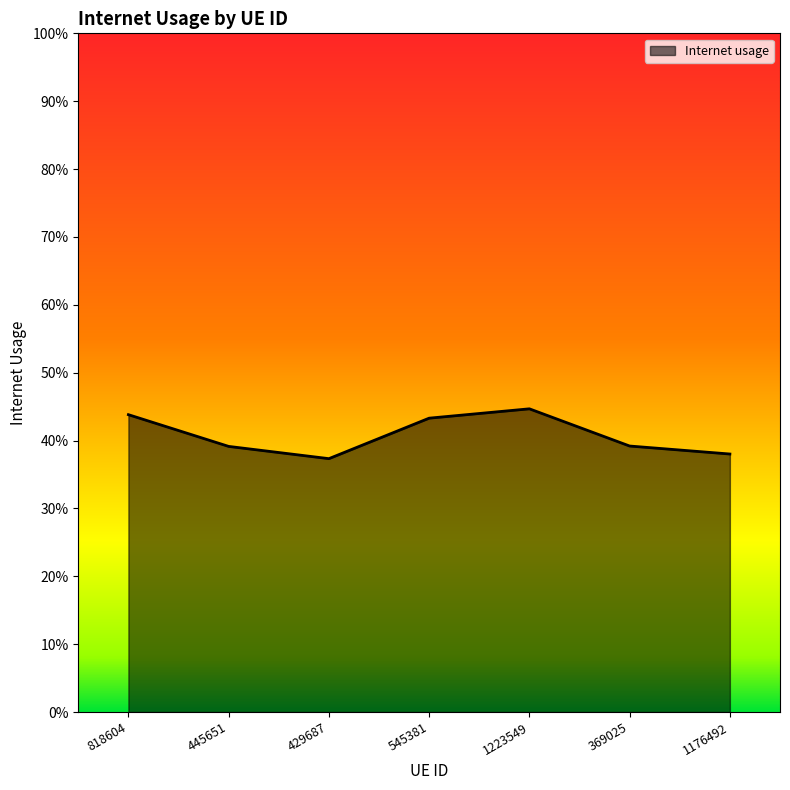

What is the difference between the values at 545381 and 429687?

0.1